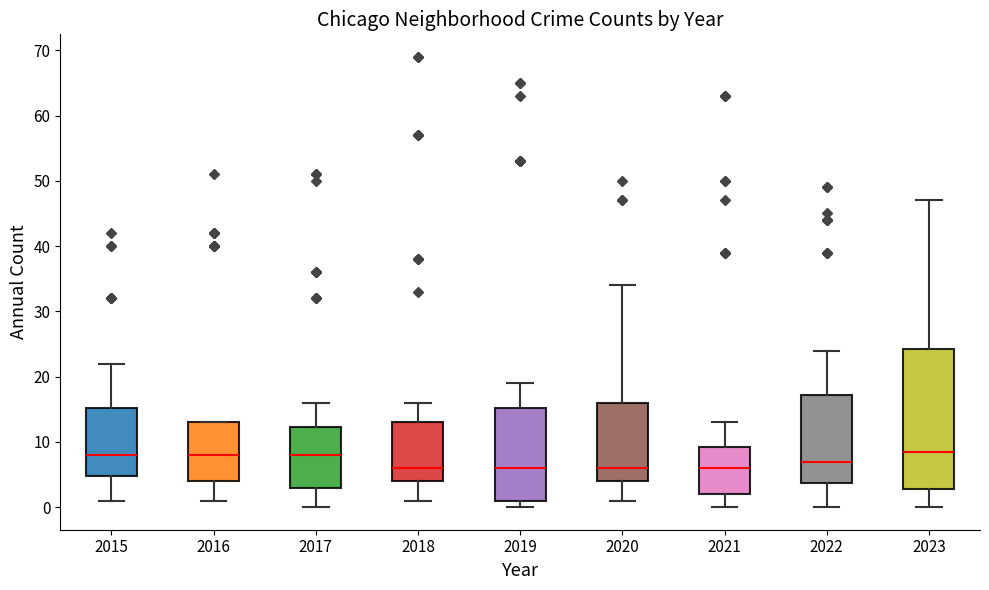

Comparing the boxes themselves (not the whiskers), which one is the tallest?

2023